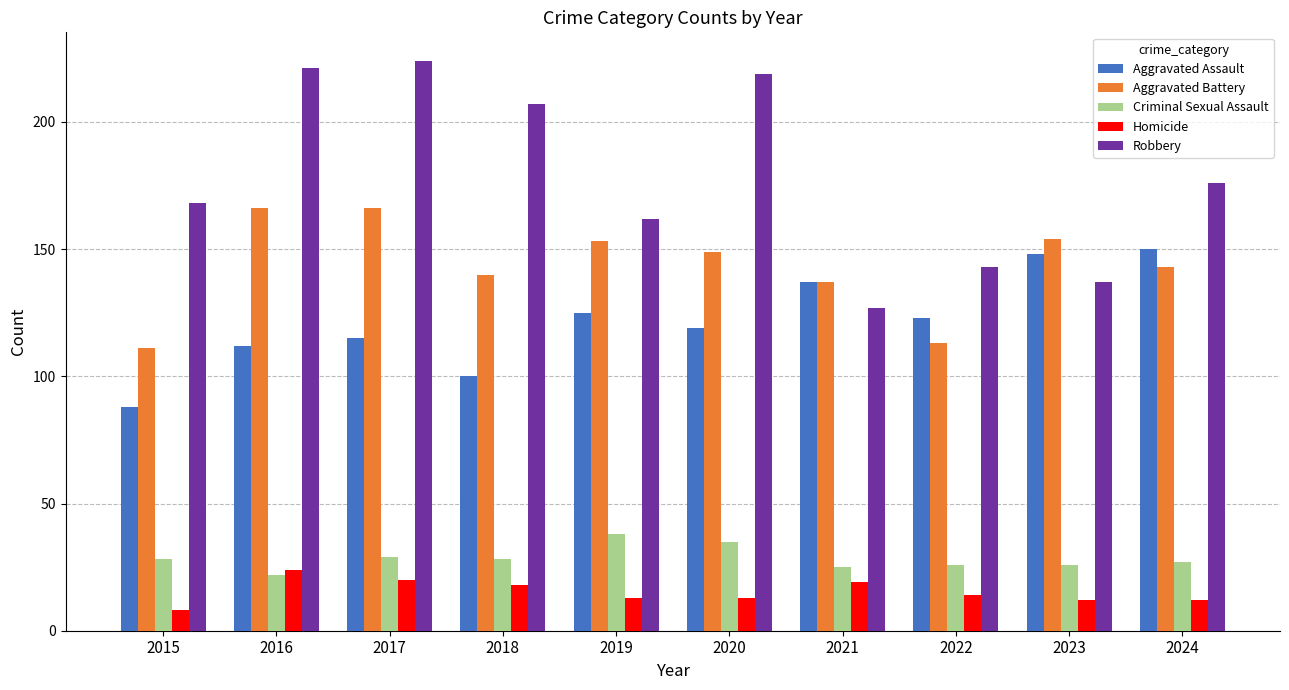

The value of Aggravated Battery at 2023 is 223. True or false?

False